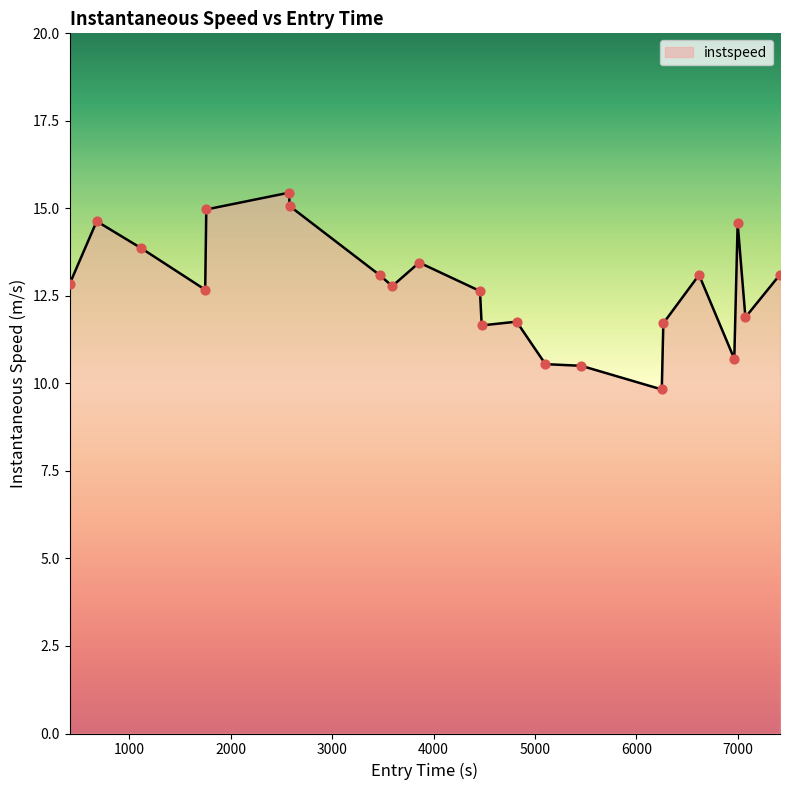

What is the difference between the maximum and minimum values?

5.6